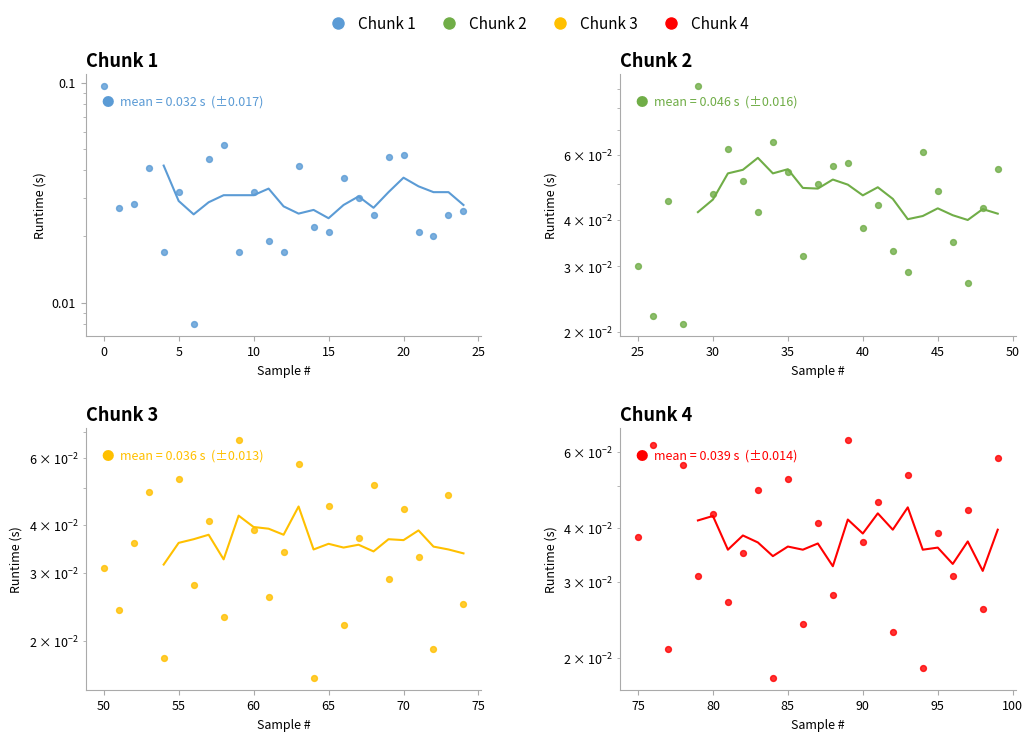

Which series has the largest Y range (max minus min)?

Chunk 1